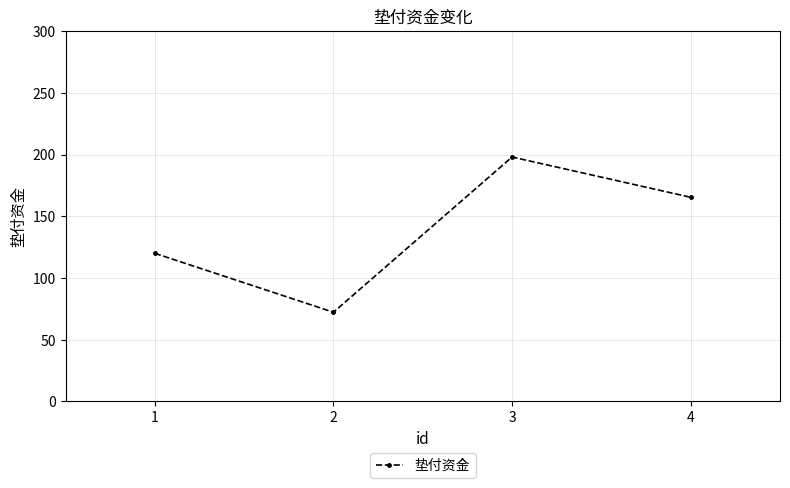

Rank the categories by value from highest to lowest.

3, 4, 1, 2